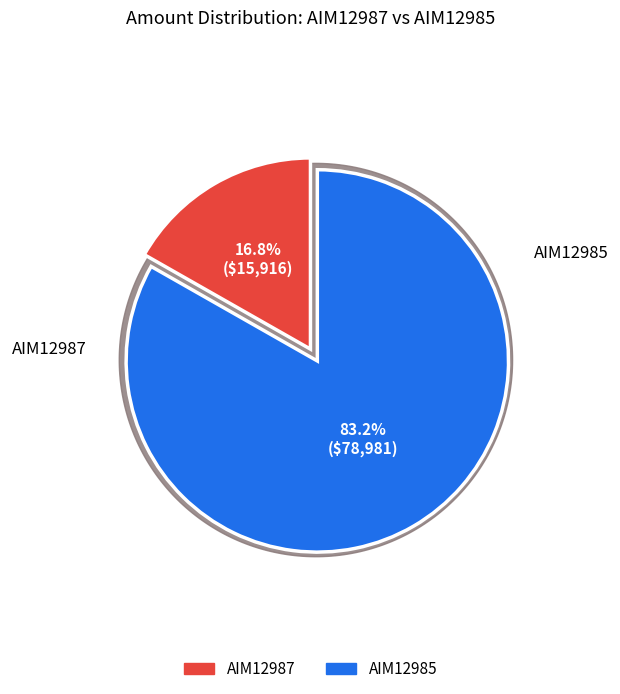

What is the change in value from AIM12987 to AIM12985?

+63065